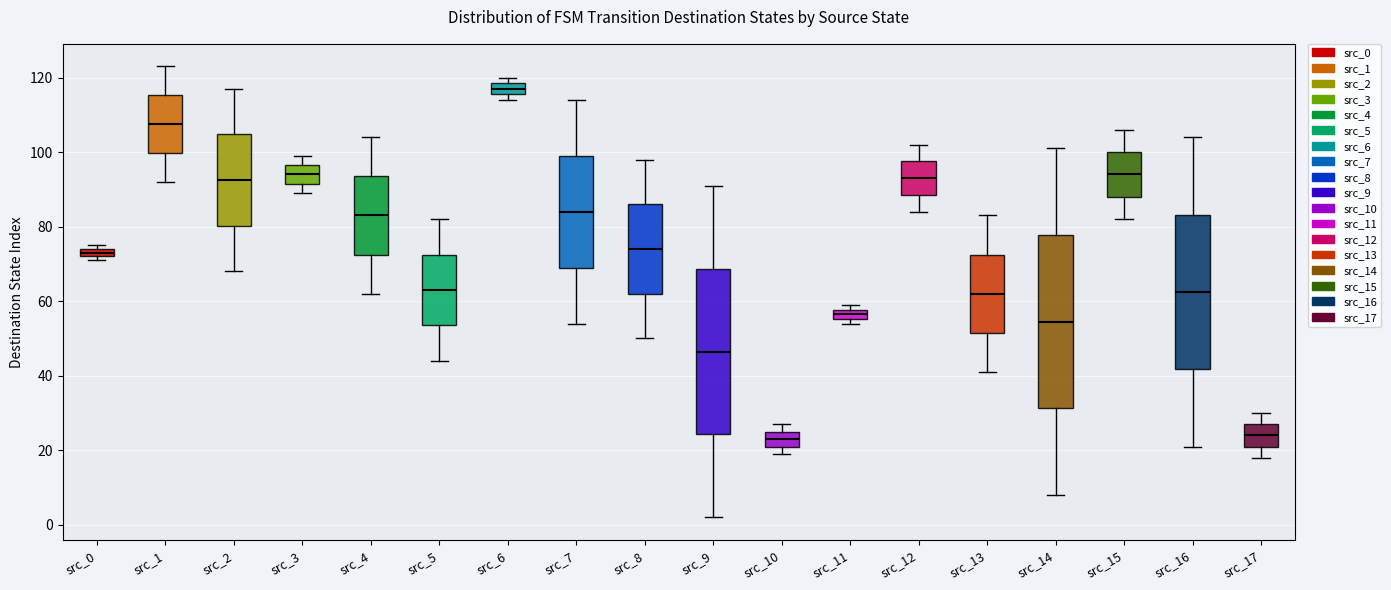

Where is the upper edge of the box for src_11 on the y-axis? The values are not printed on the chart, so give them approximately, as read against the axis.

58